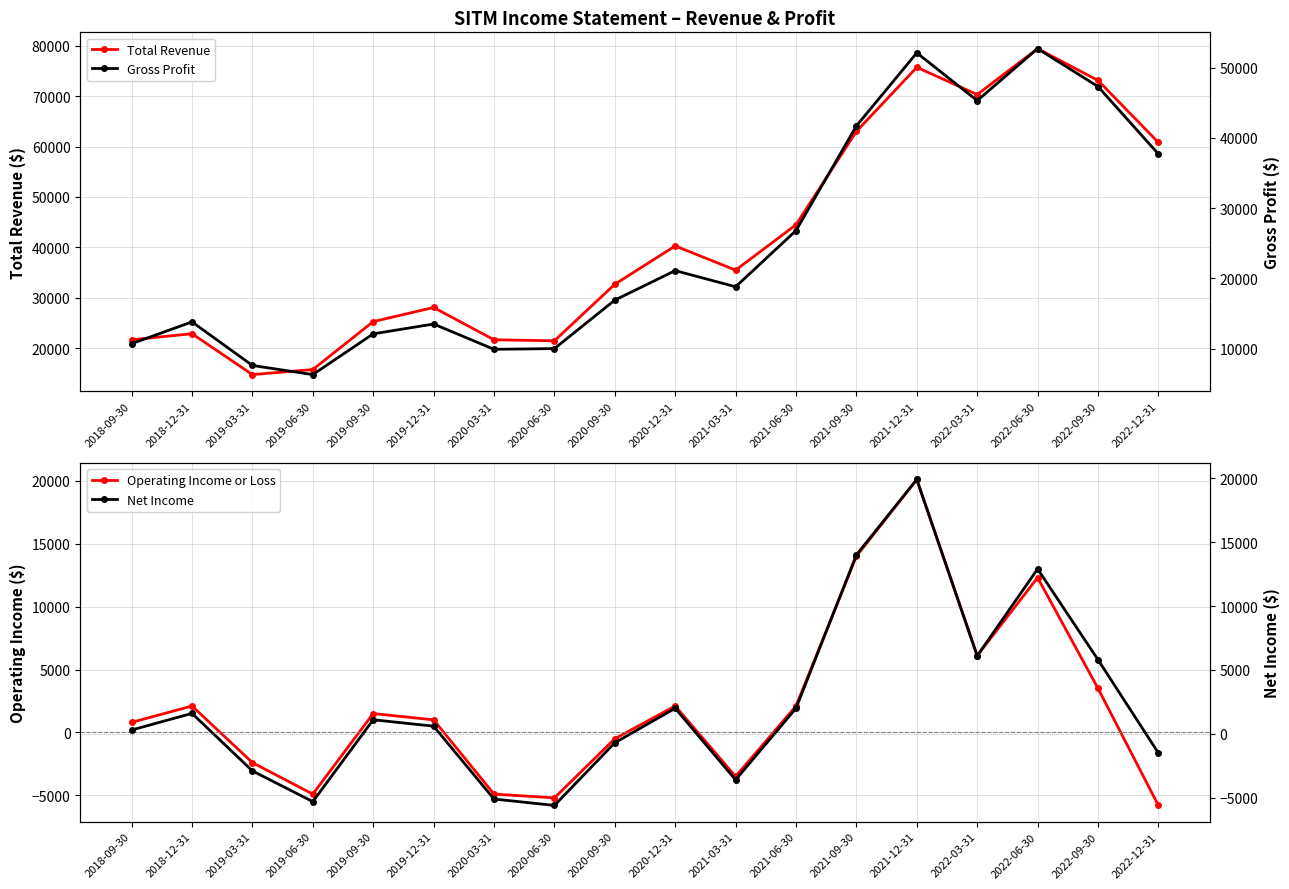

In Gross Profit, how many points are lower than both neighbors (excluding endpoints)?

4